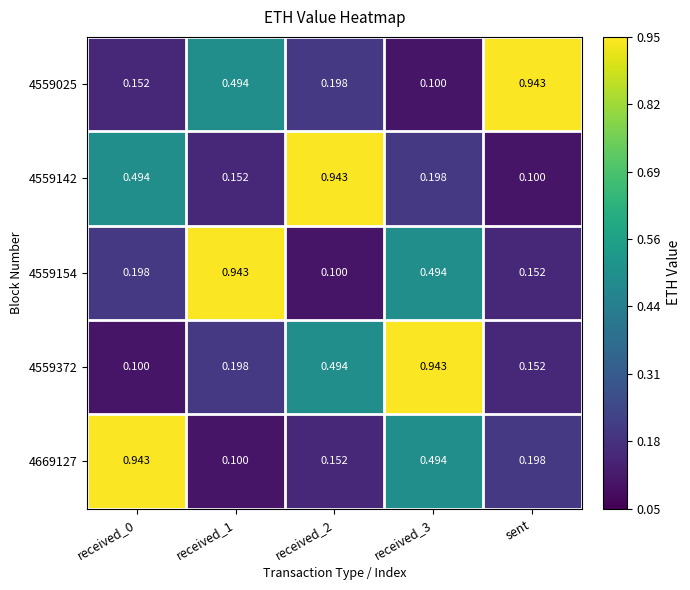

At which label does 4559142 reach its minimum?

sent